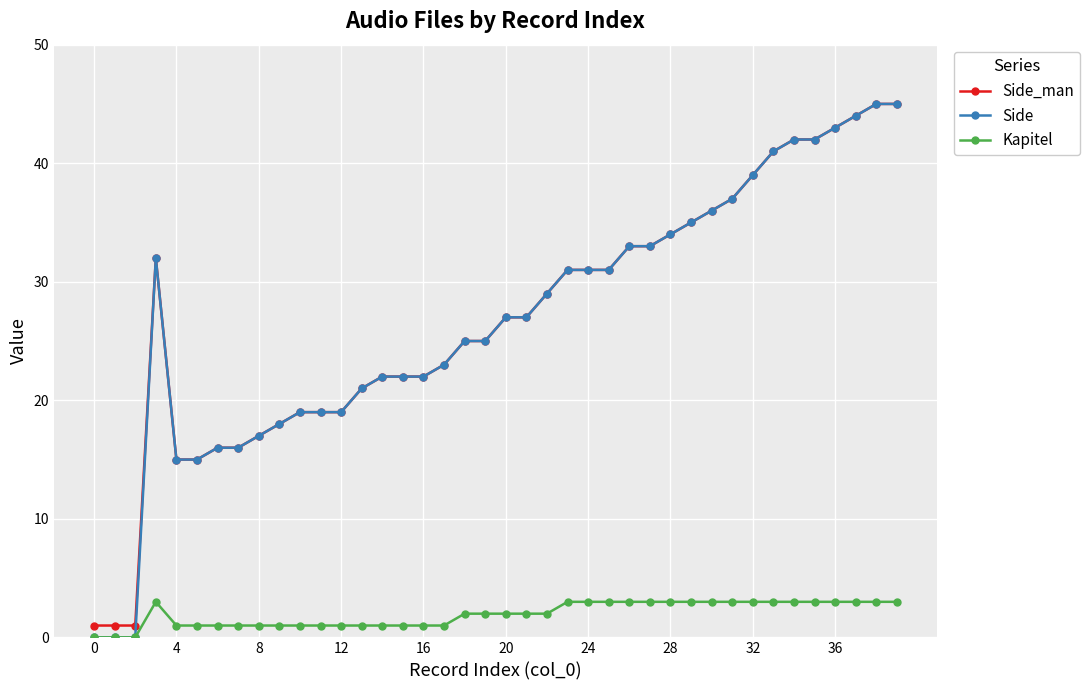

Which series has the largest range (max minus min)?

Side